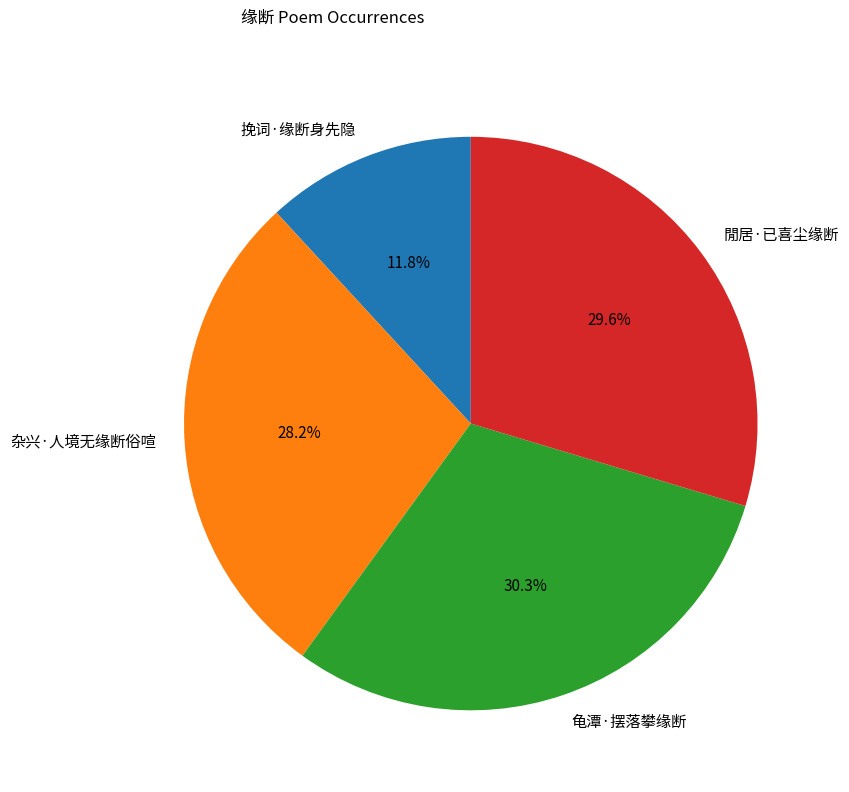

Which has a higher value, 龟潭·摆落攀缘断 or 閒居·已喜尘缘断?

龟潭·摆落攀缘断